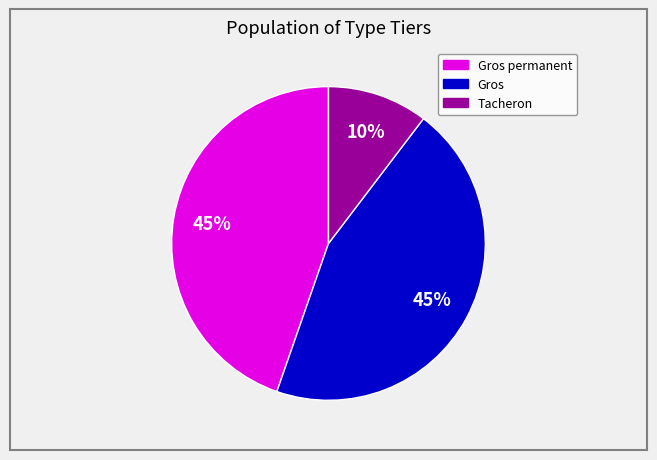

To the nearest percent, what is the difference between the largest and smallest slice percentages?

35%